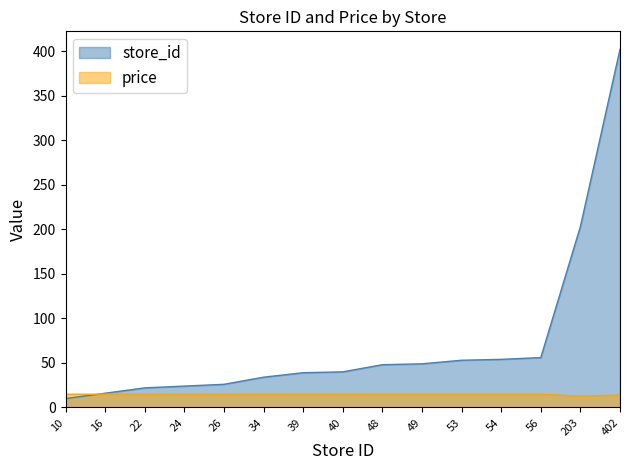

Reading right to left, transcribe all the data shown in this chart.

store_id: 402.0	203.0	56.0	54.0	53.0	49.0	48.0	40.0	39.0	34.0	26.0	24.0	22.0	16.0	10.0
price: 13.9	12.7	14.9	14.9	14.9	14.9	14.9	14.9	14.9	14.9	14.9	14.9	14.9	14.9	14.9